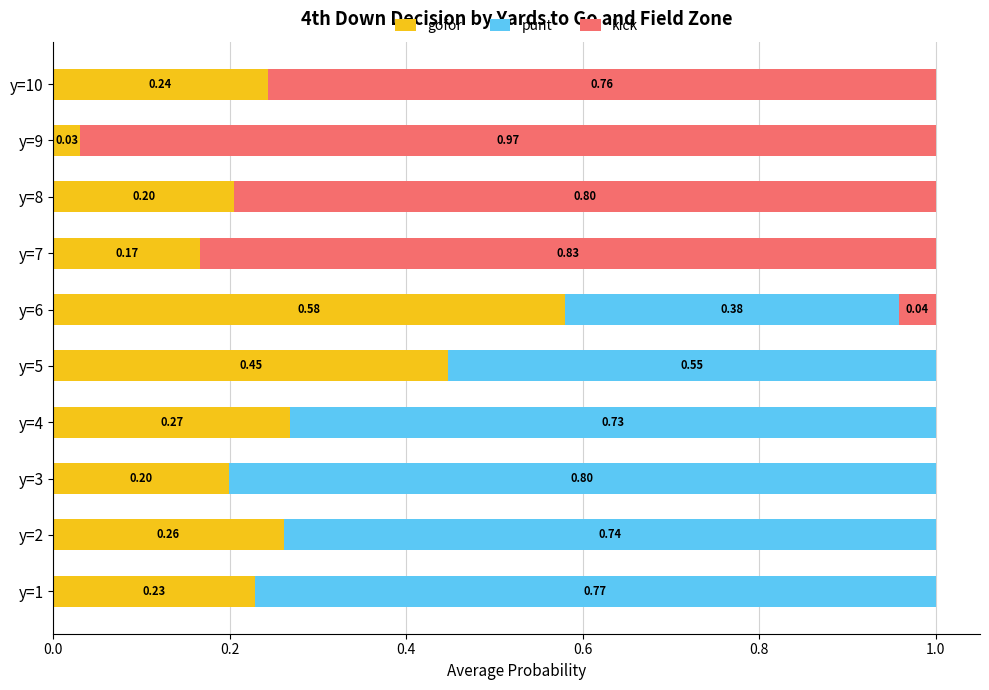

What is the sum of all gofor values?

2.6